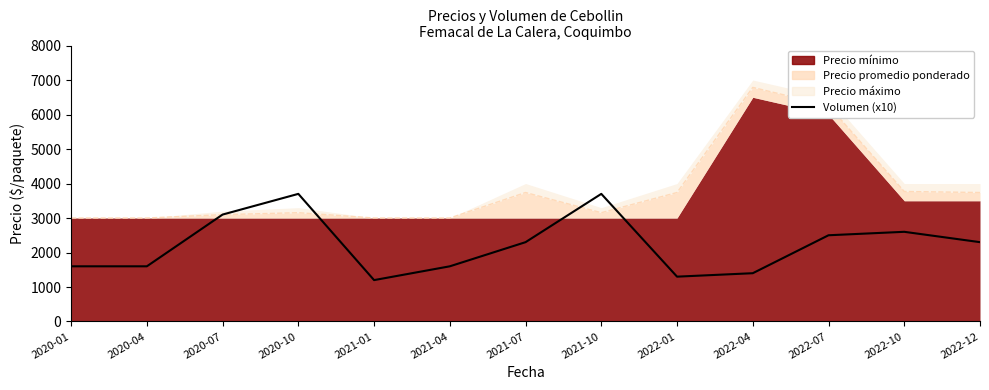

Where does the data first go above 2300?

2020-07